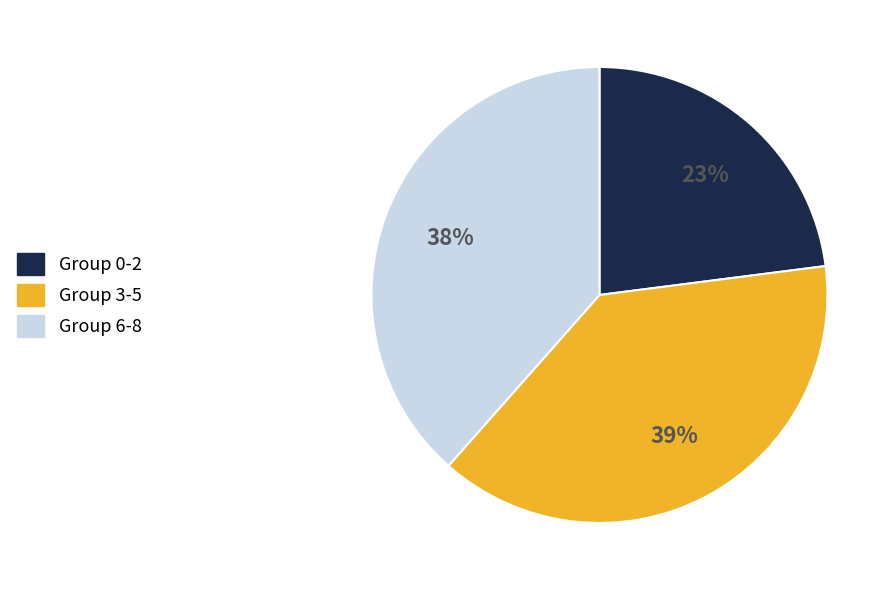

How many segments does this pie chart have?

3